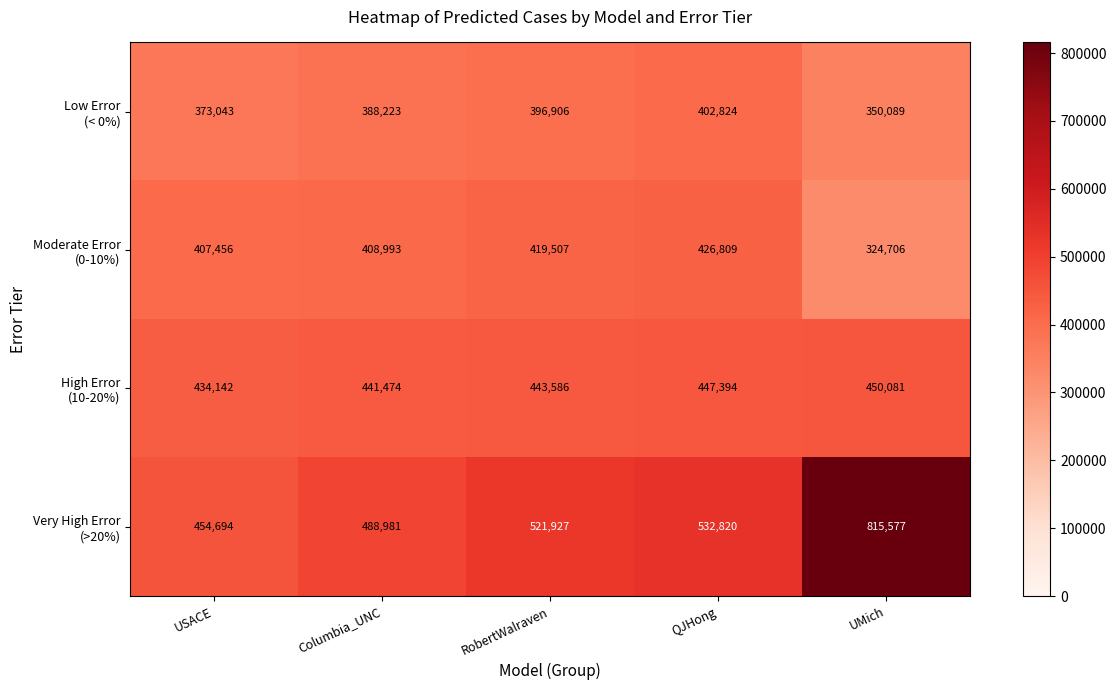

What is the total value across all series at UMich?

1940453